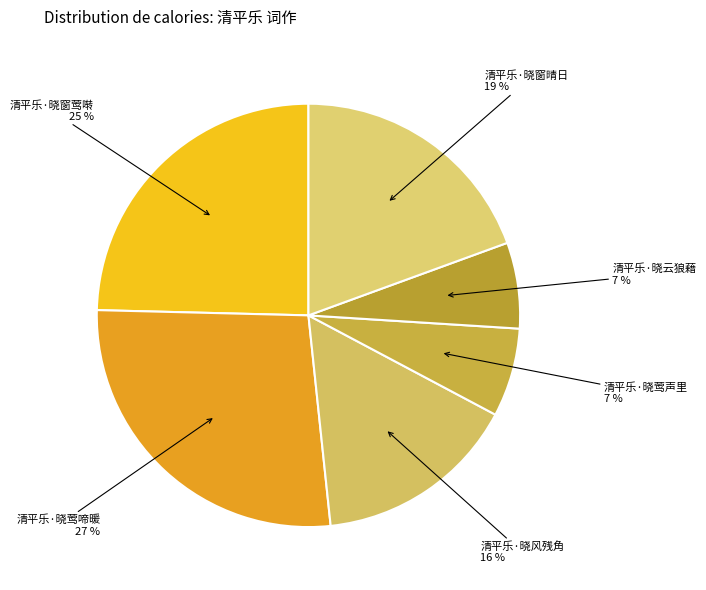

Combined, do 清平乐·晓云狼藉 and 清平乐·晓莺声里 account for over 50%?

No